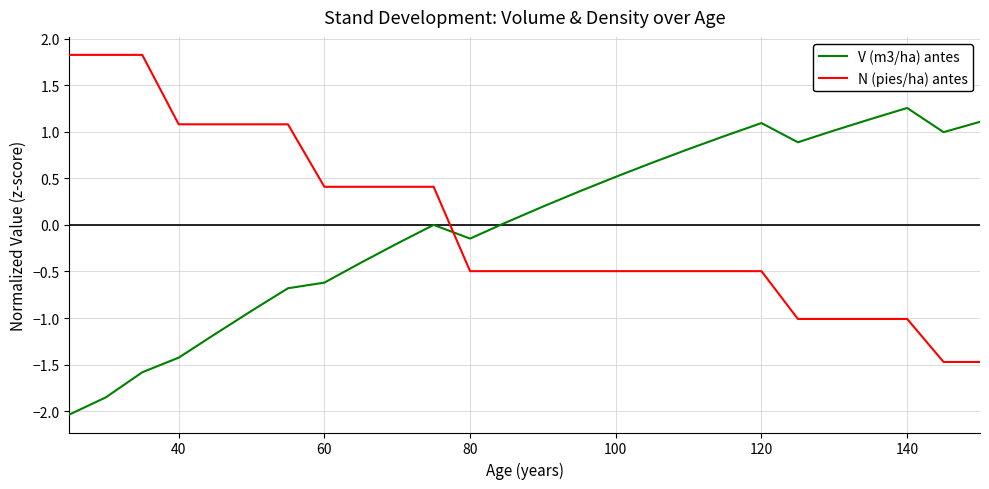

Rank the series by their maximum value, from lowest to highest.

V (m3/ha) antes, N (pies/ha) antes